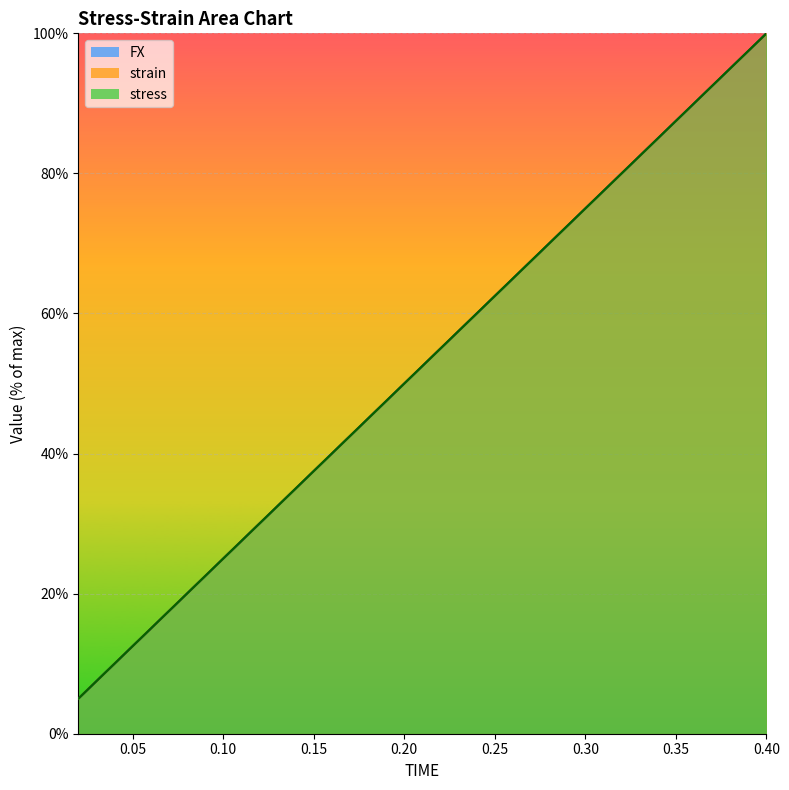

What is the label of the 15th point from the right?

0.12